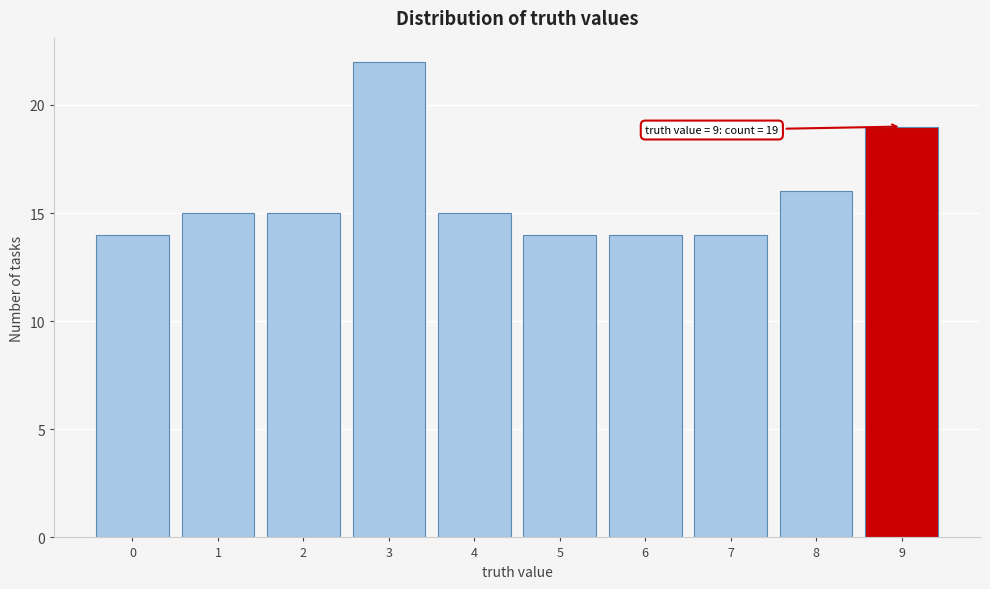

Reading right to left, list all the values displayed in this chart.

9=19	8=16	7=14	6=14	5=14	4=15	3=22	2=15	1=15	0=14